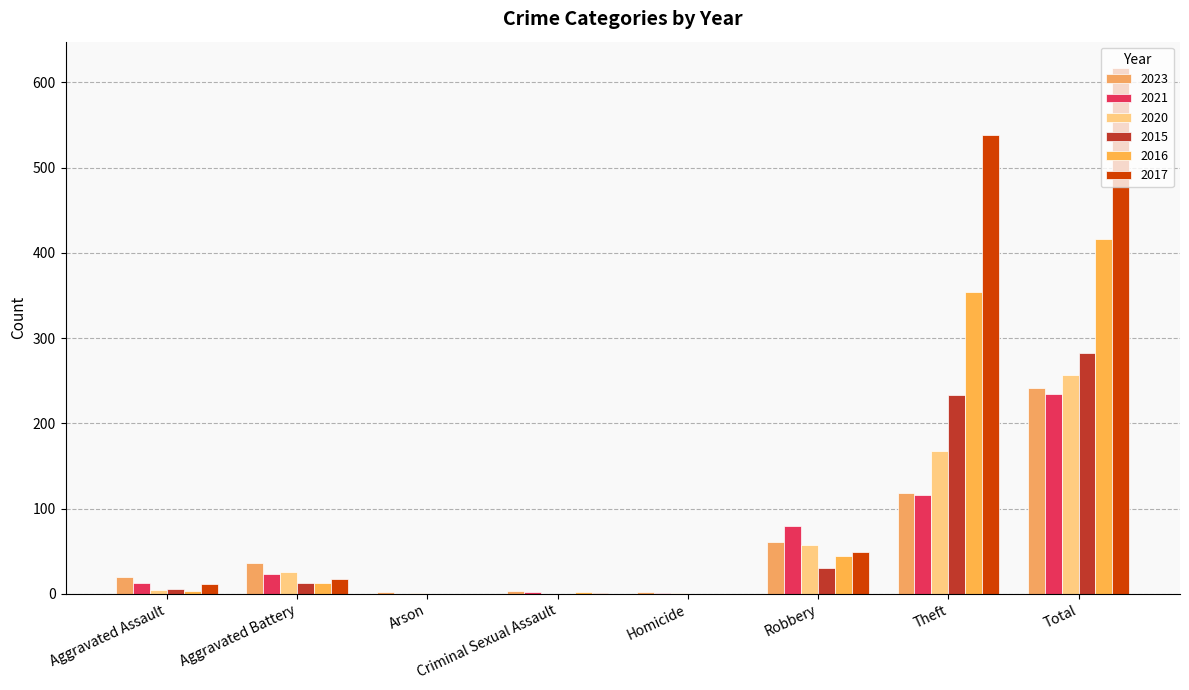

How many series are shown in this chart?

6